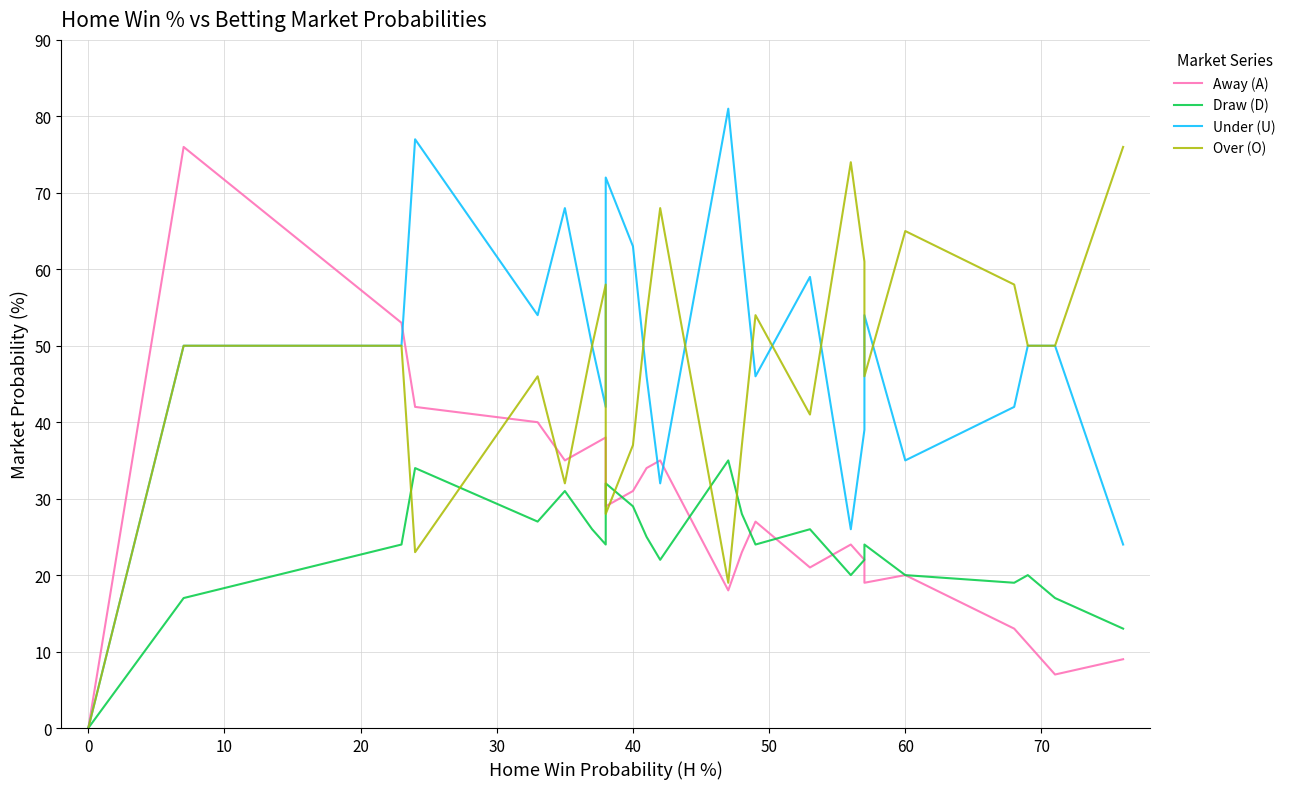

In Under (U), how many points are higher than both neighbors (excluding endpoints)?

5